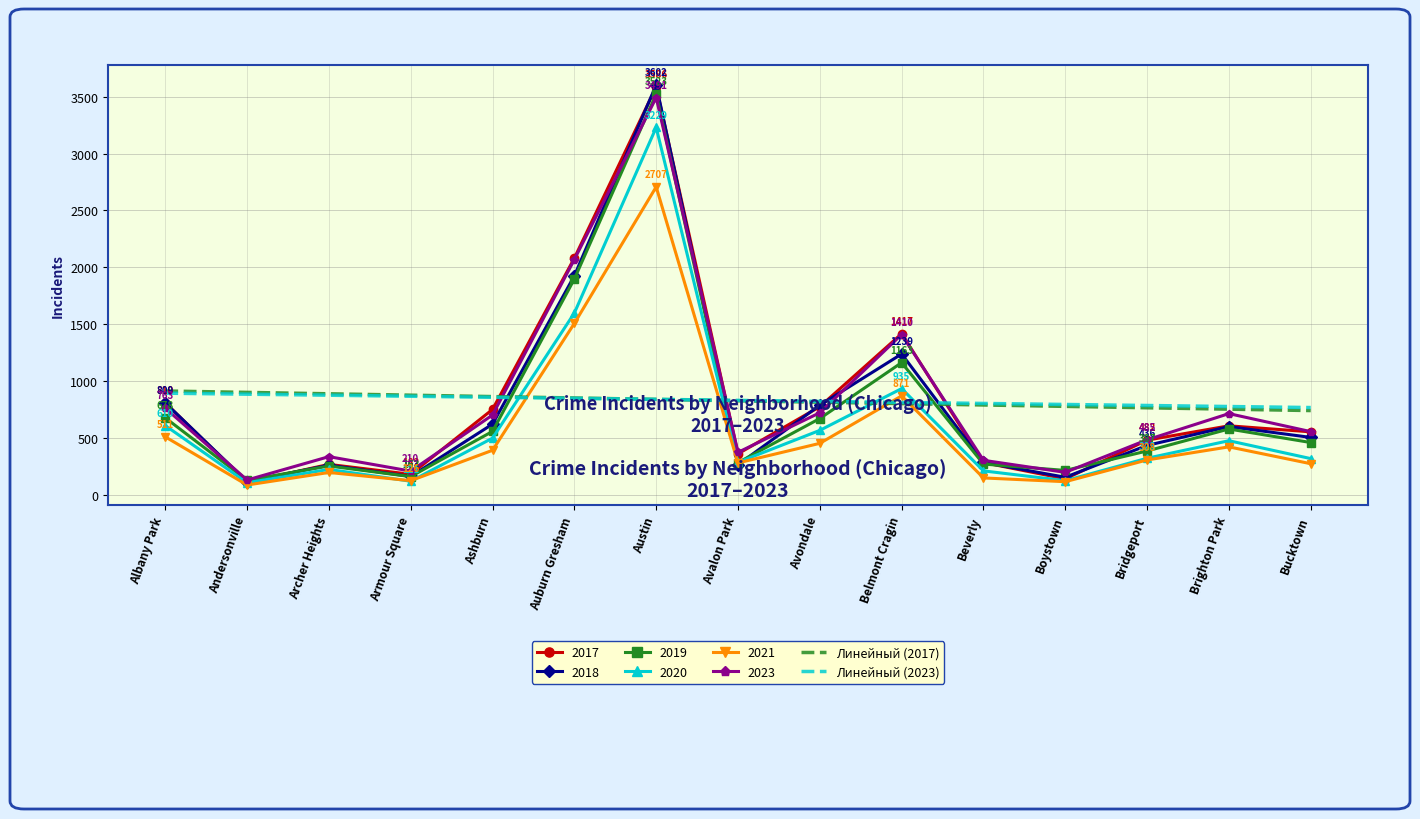

Which series has the largest range (max minus min)?

2018